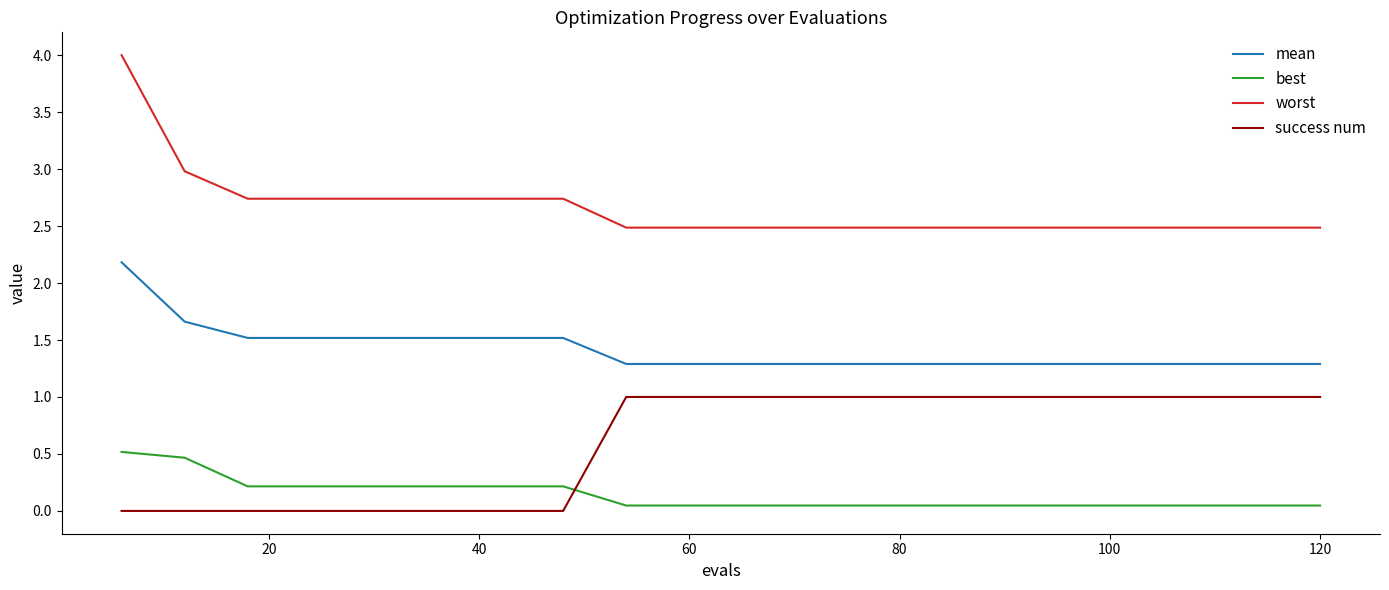

Which series has the largest total across all categories?

worst